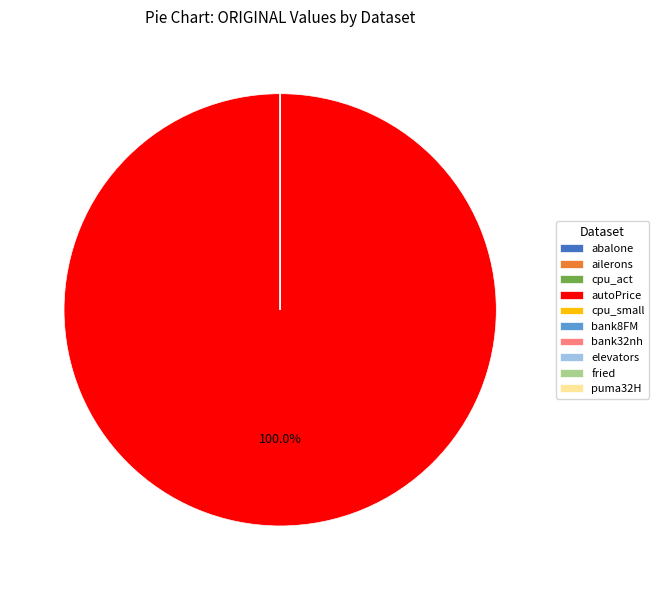

What is the largest slice in the pie chart?

autoPrice